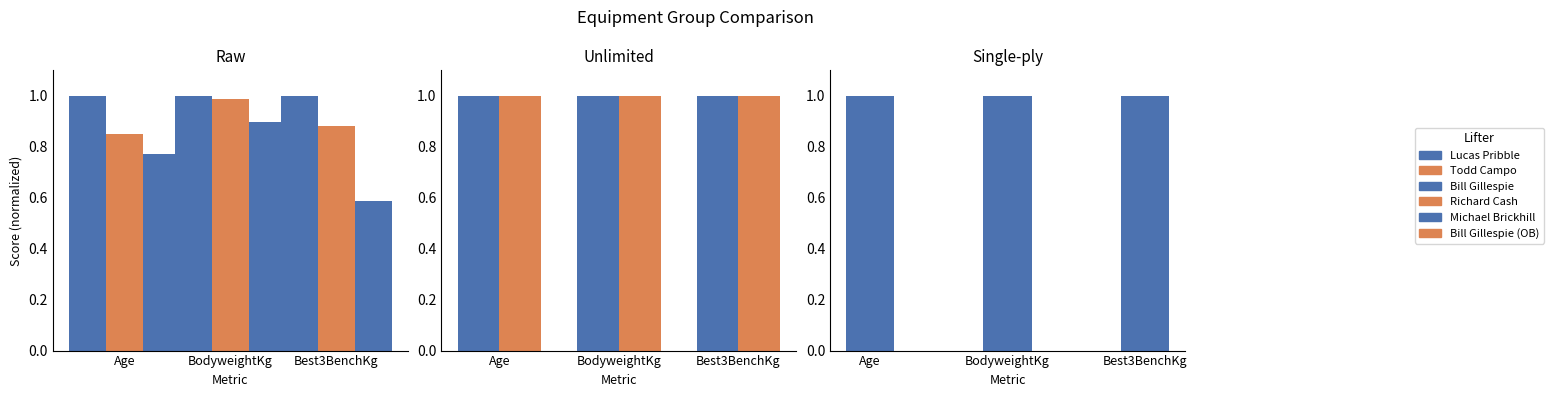

Is it true that Richard Cash equals 0.9 at Best3BenchKg?

True